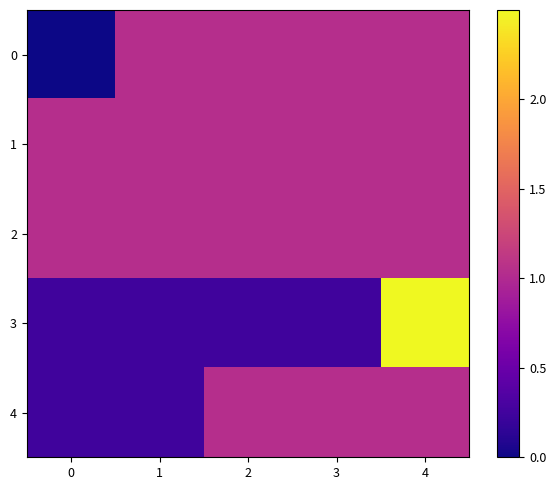

At which category is the sum across all series the highest?

4